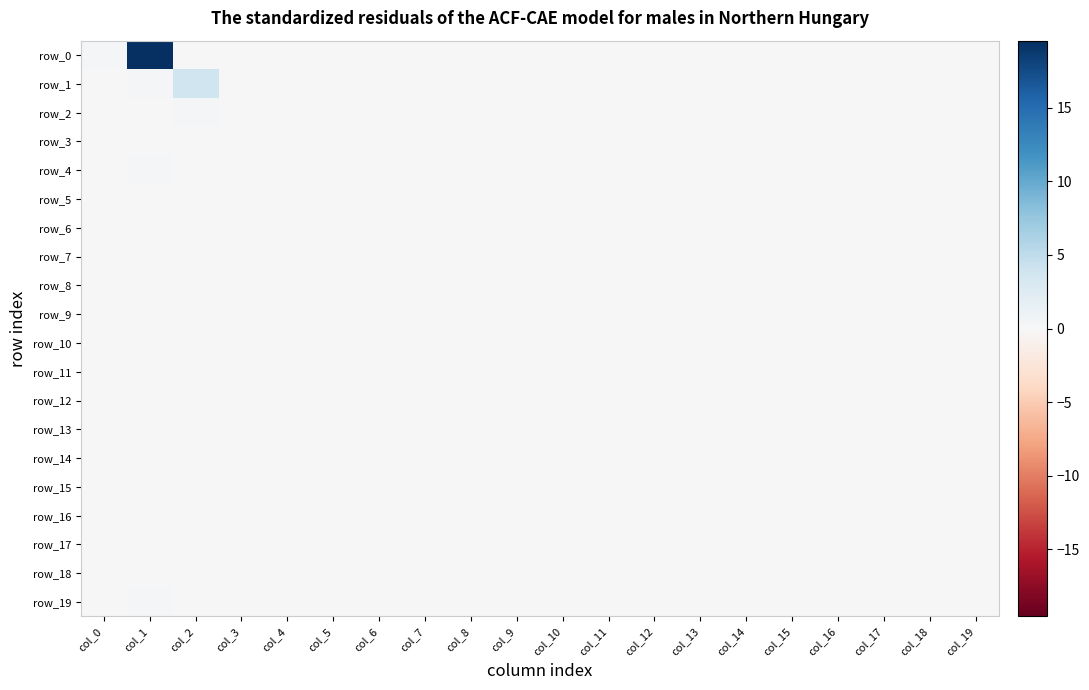

What is the minimum value shown in the chart?

-0.1